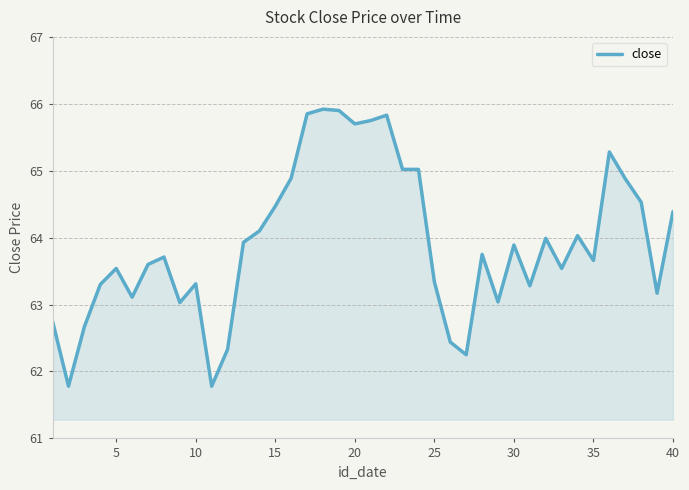

What is the greatest value displayed?

65.9